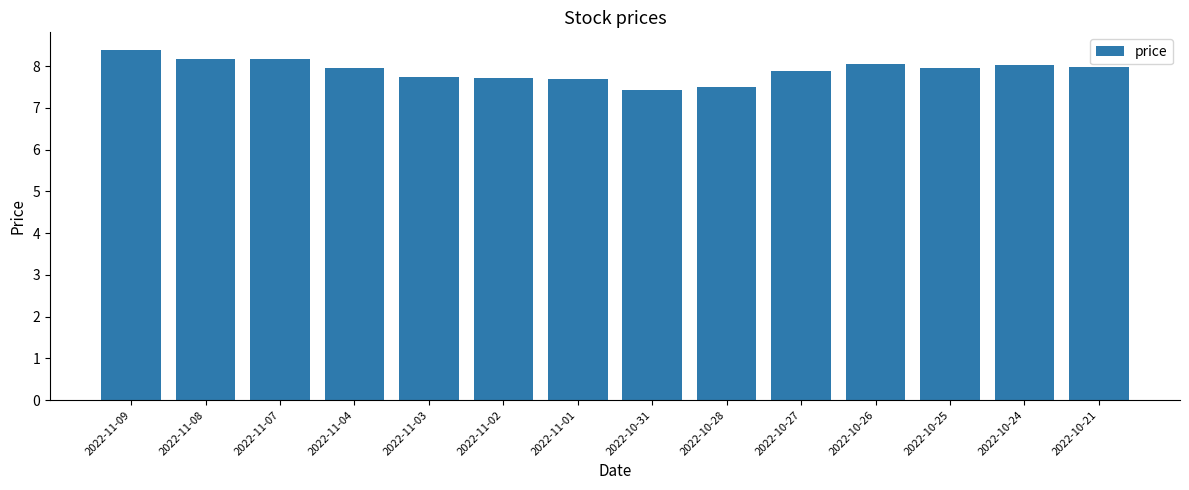

What position from the left is 2022-10-31?

8